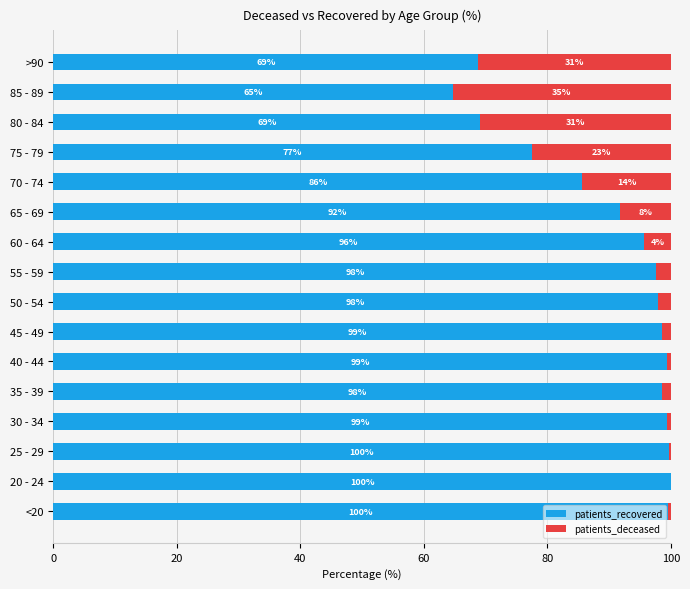

What is the maximum value for patients_recovered?

100.0